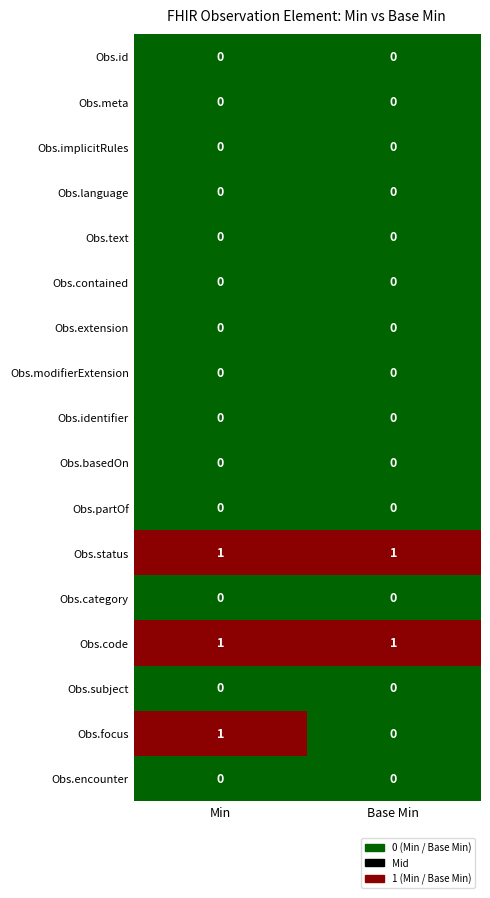

How many series are shown in this chart?

17